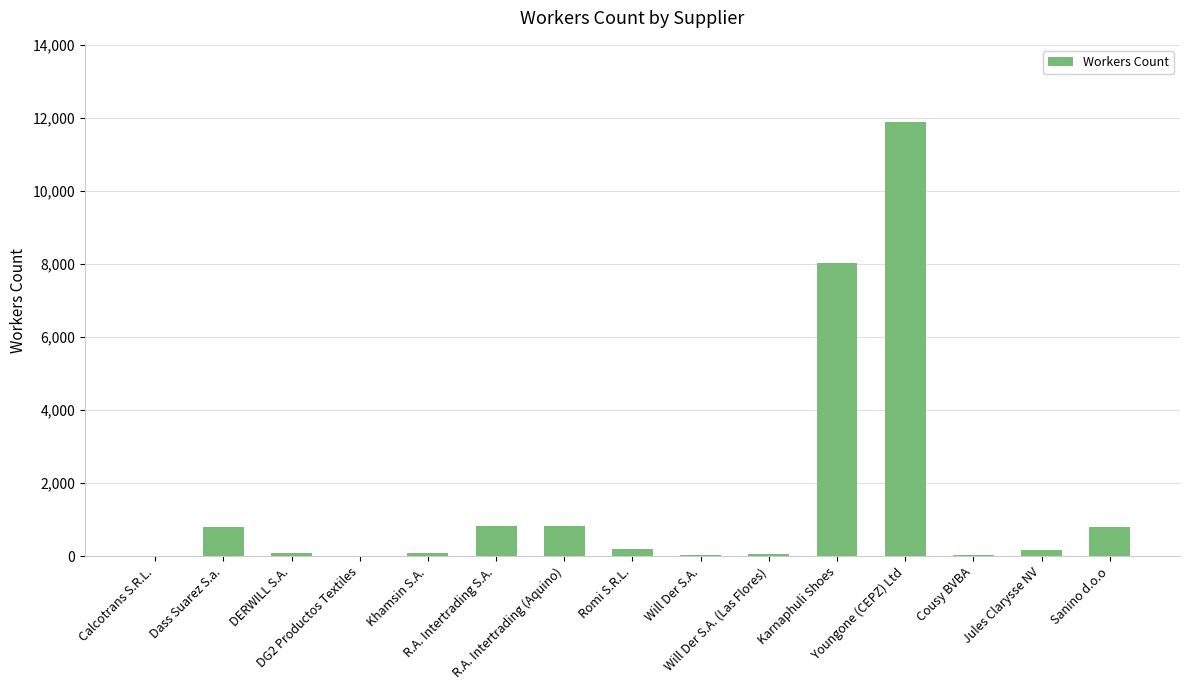

What is the sum of all values?

23890